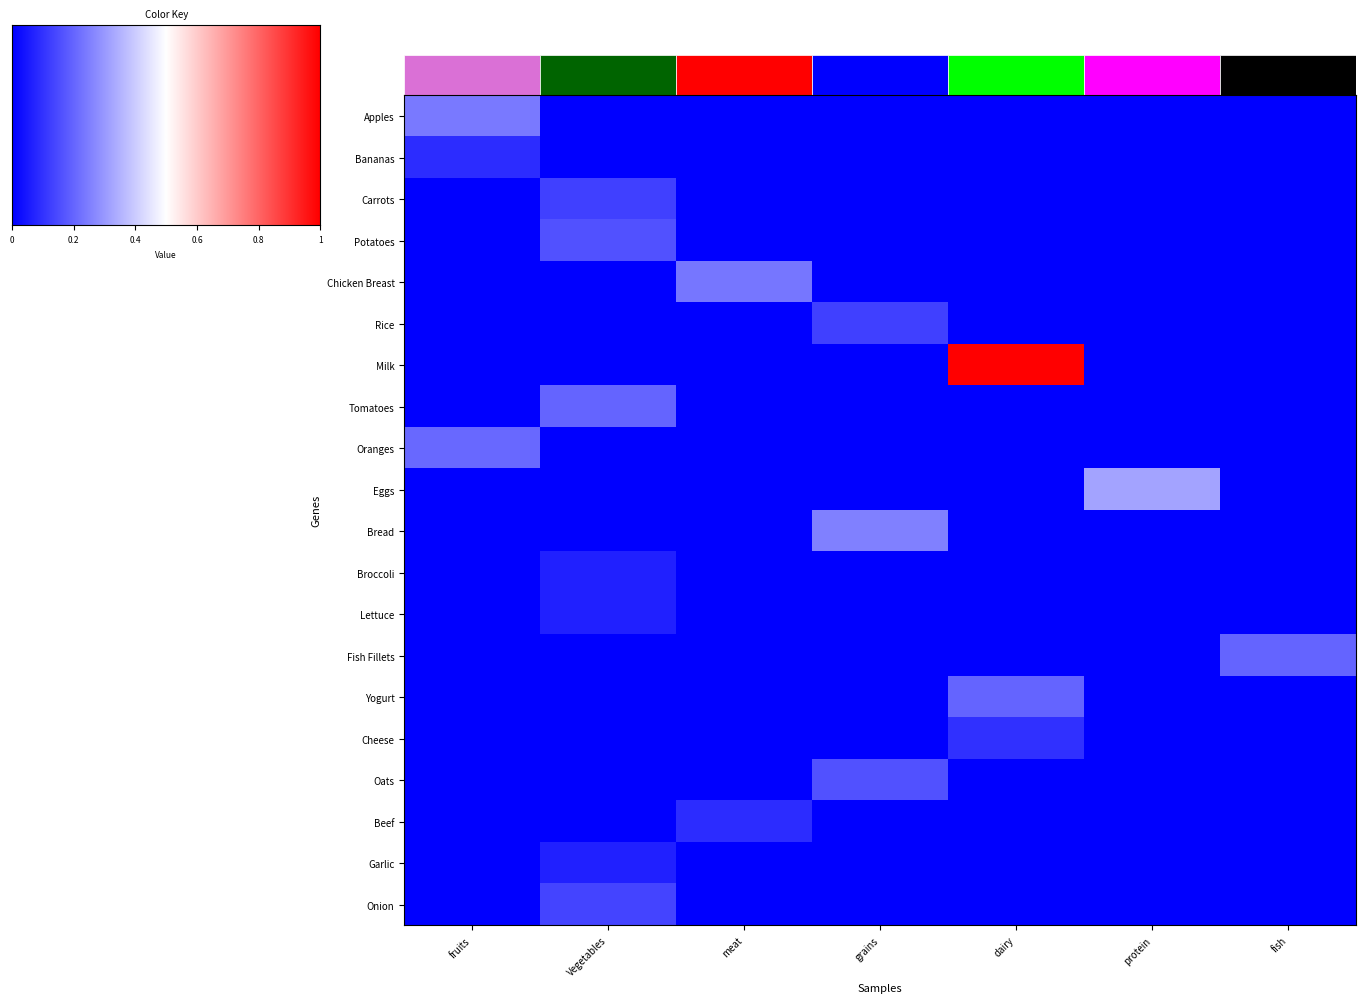

List the series in order of their peak value, lowest first.

Broccoli, Lettuce, Garlic, Bananas, Beef, Cheese, Rice, Carrots, Onion, Potatoes, Oats, Tomatoes, Fish Fillets, Yogurt, Oranges, Chicken Breast, Apples, Bread, Eggs, Milk